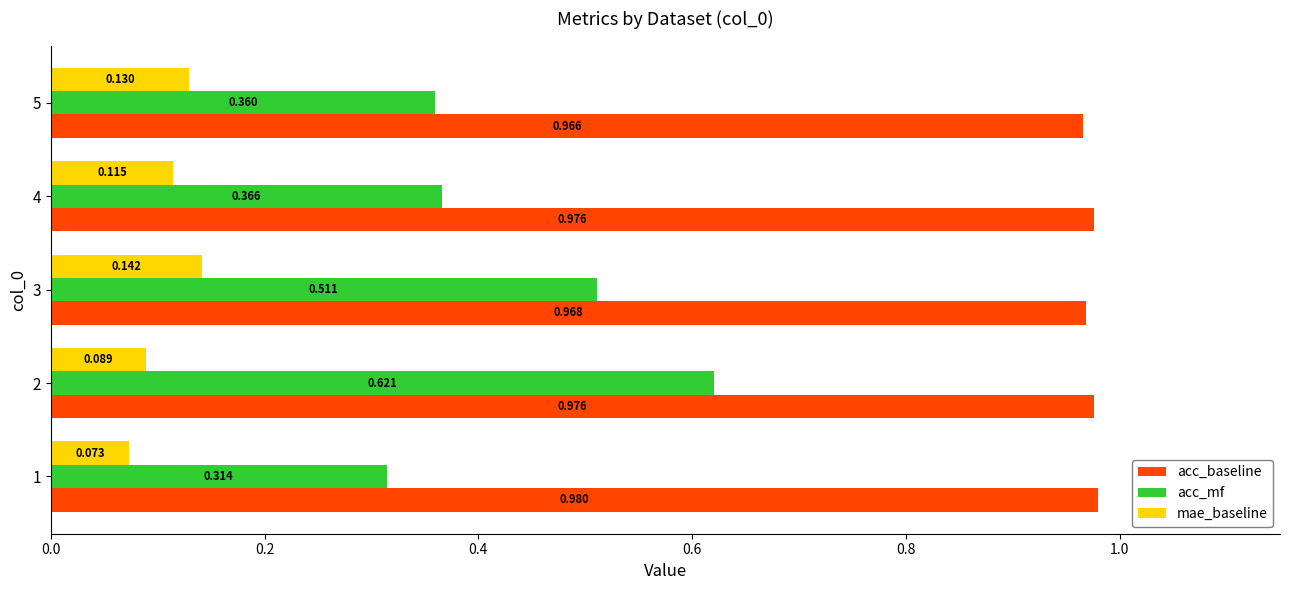

Which series changed the most between 2 and 5?

acc_mf